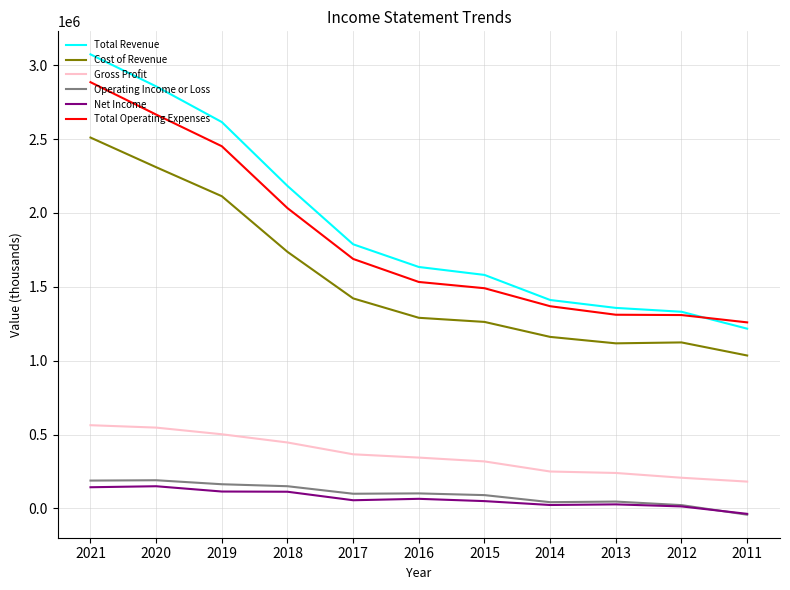

True or false: Operating Income or Loss and Gross Profit intersect in this chart.

False